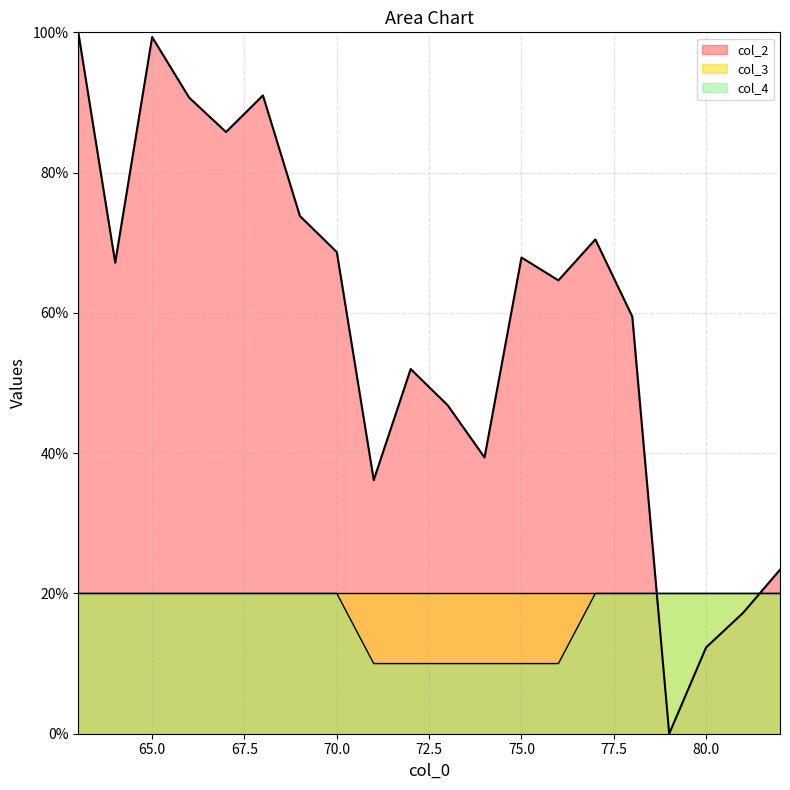

How many lines are shown in the chart?

3